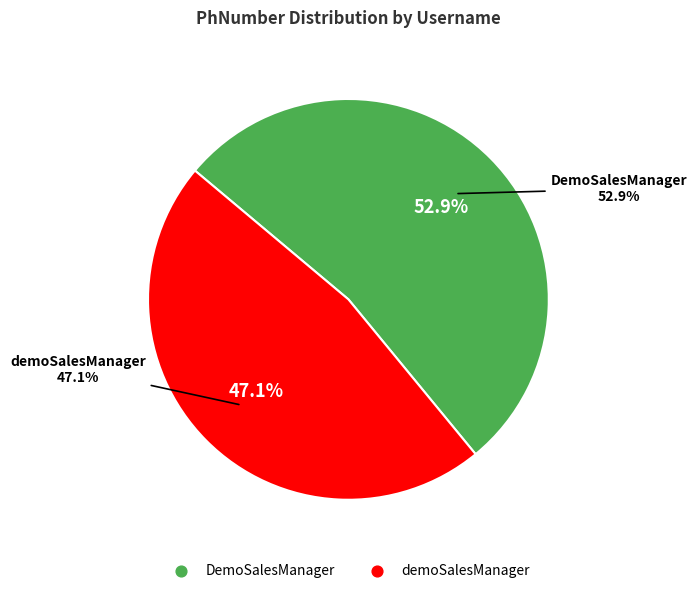

What percentage is NOT represented by demoSalesManager?

52.9%